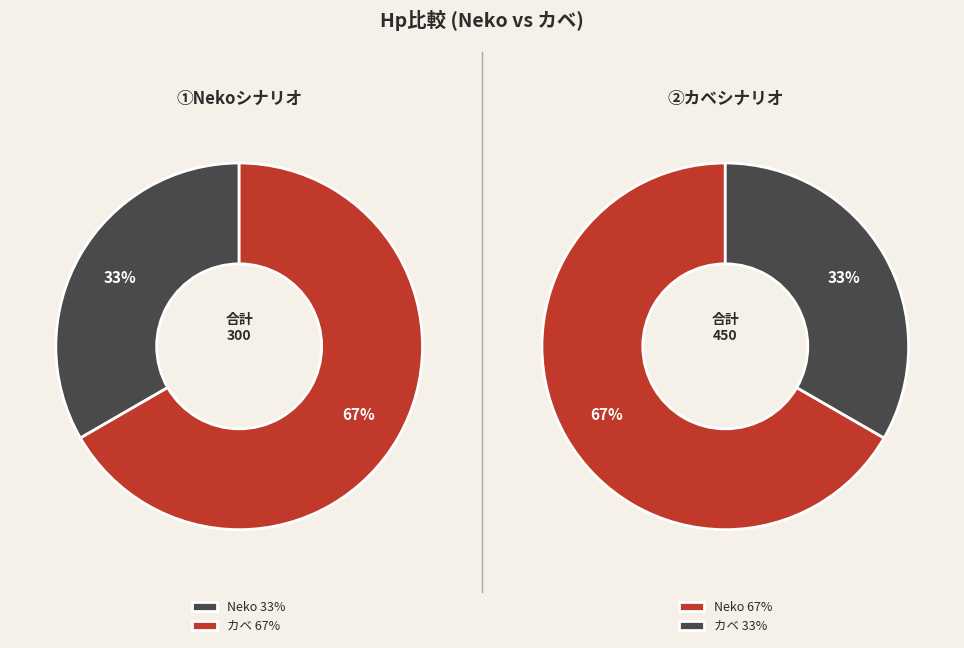

To the nearest percent, what is the difference between the カベ and Neko slice percentages?

33%